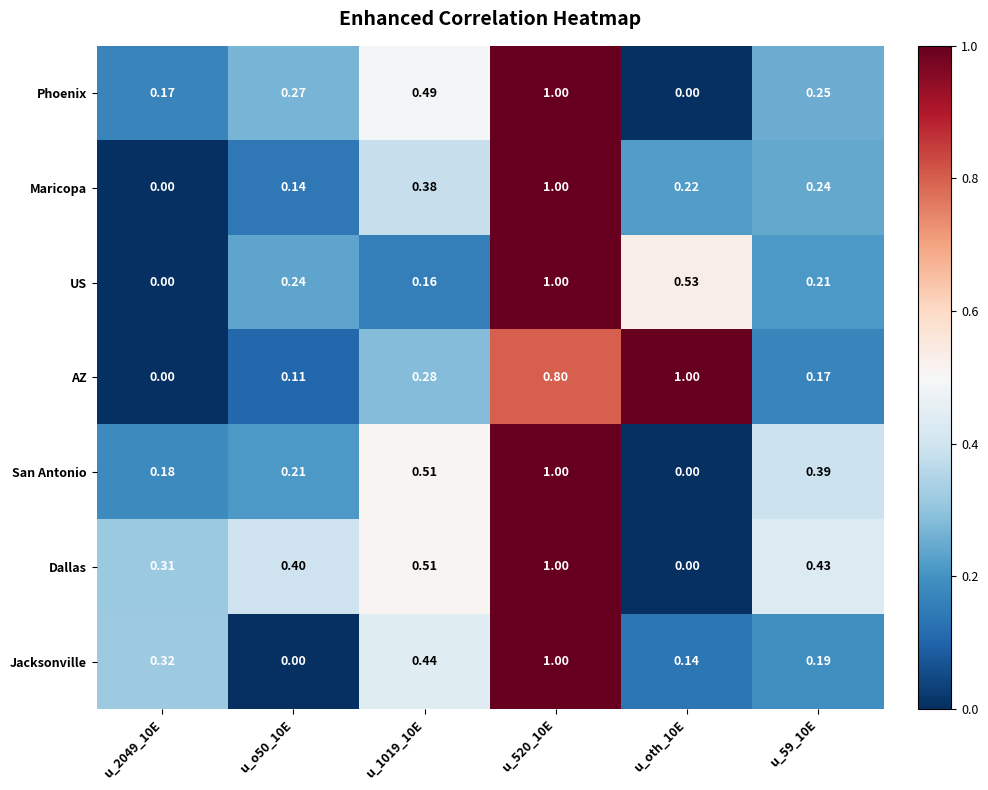

Is the value of Dallas at u_oth_10E greater than the value of San Antonio at u_o50_10E?

No